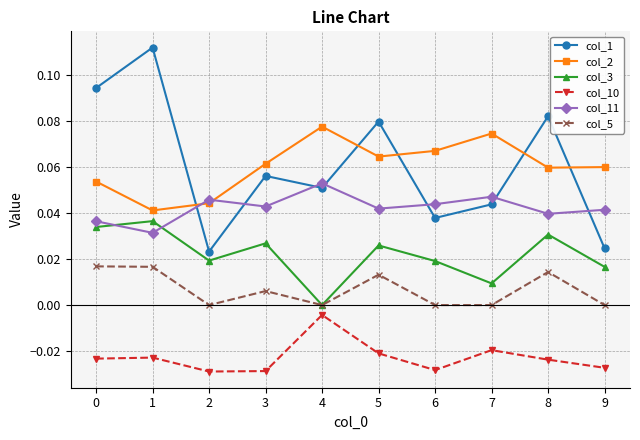

Where is col_2 nearest to the value 0?

1